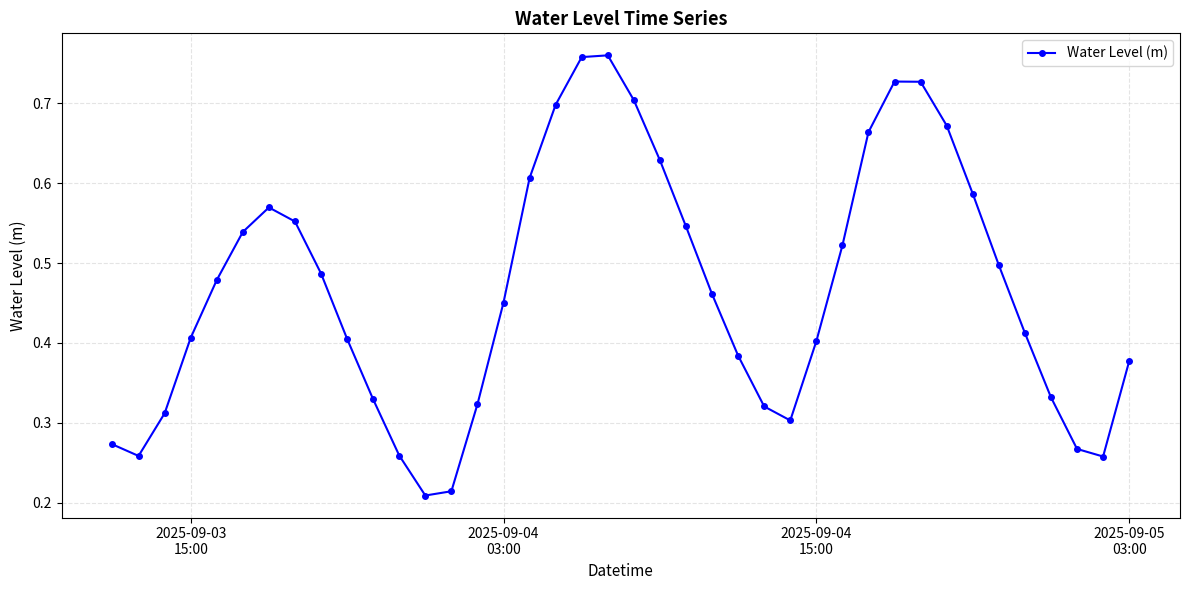

How many interior local valleys (lower than both neighbors) does the data have?

4